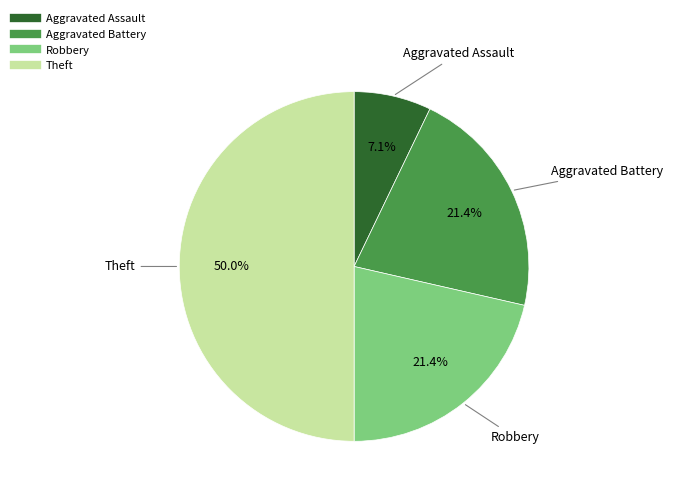

Is the sum of Theft and Robbery greater than half?

Yes